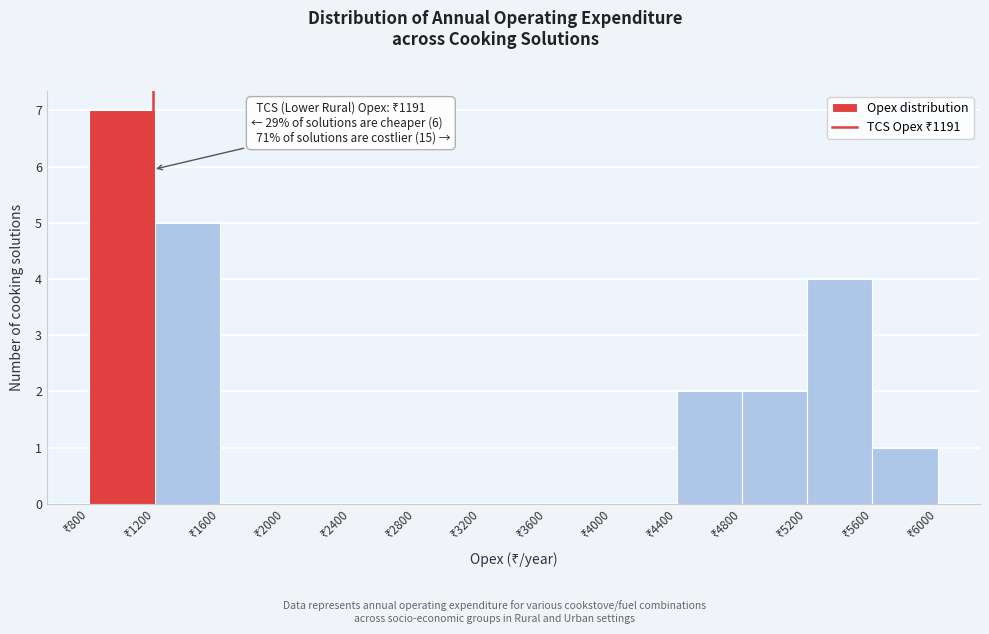

Over which range of the x-axis is the bar tallest?

800 to 1200